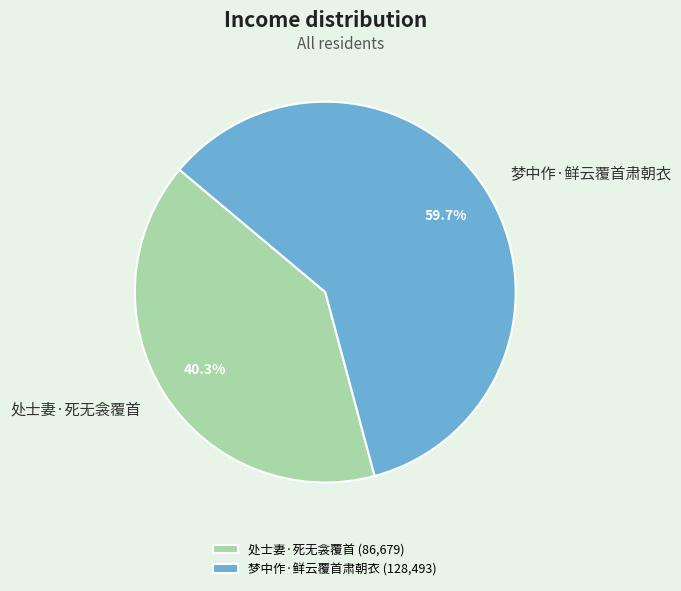

What is the smallest slice in the pie chart?

处士妻·死无衾覆首